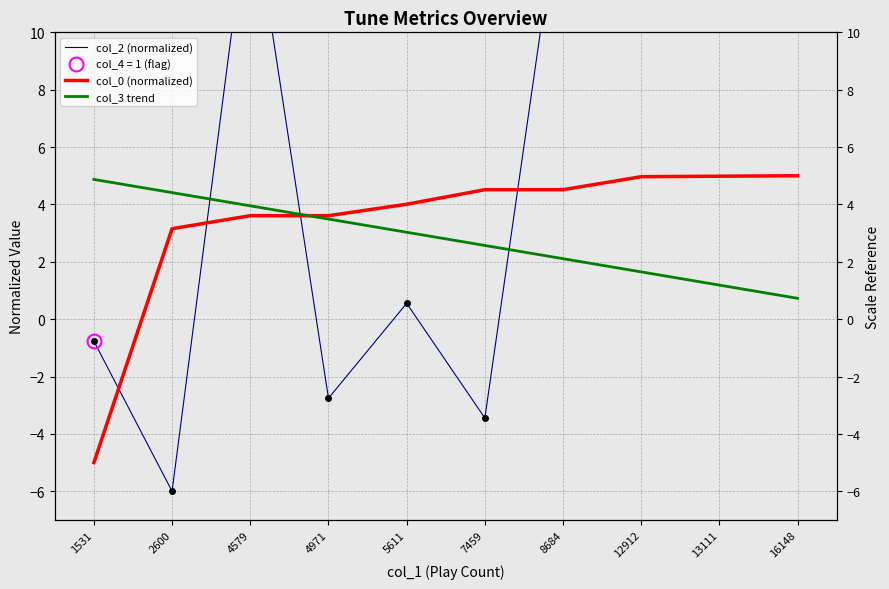

List the series in order of their peak value, lowest first.

col_3 trend, col_0 (normalized), col_2 (normalized)